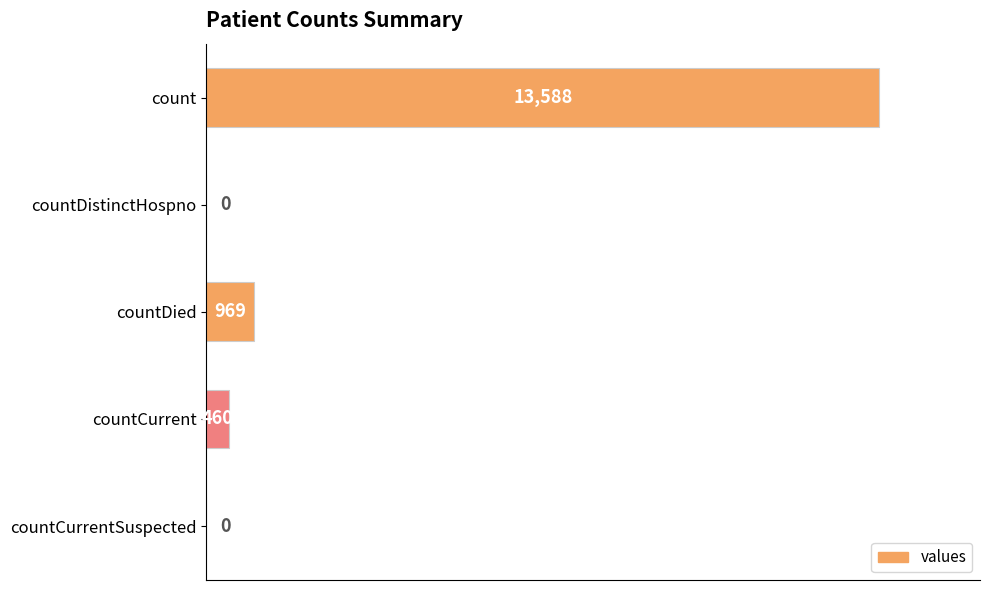

Read the value at countDied.

969